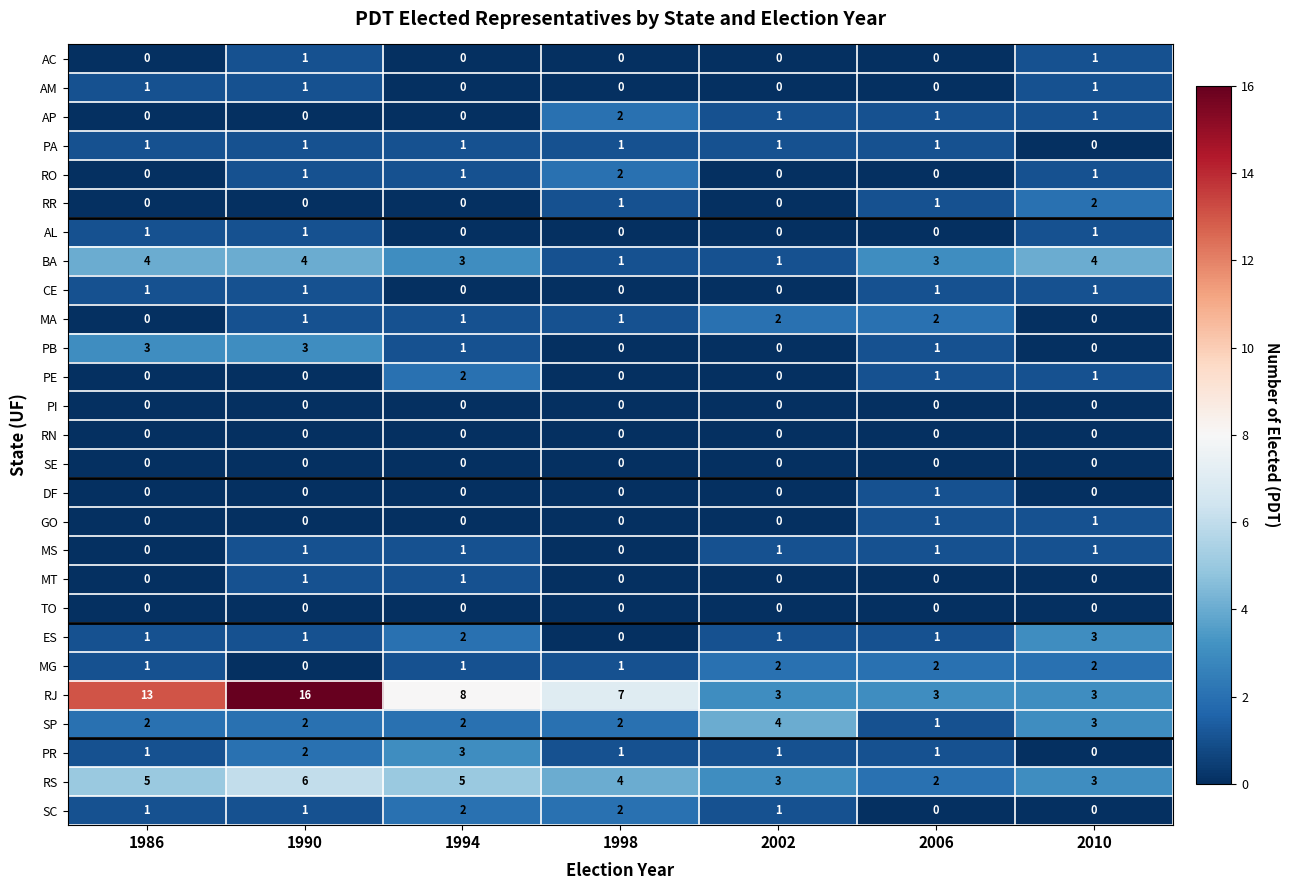

Read the RS value at 1990.

6